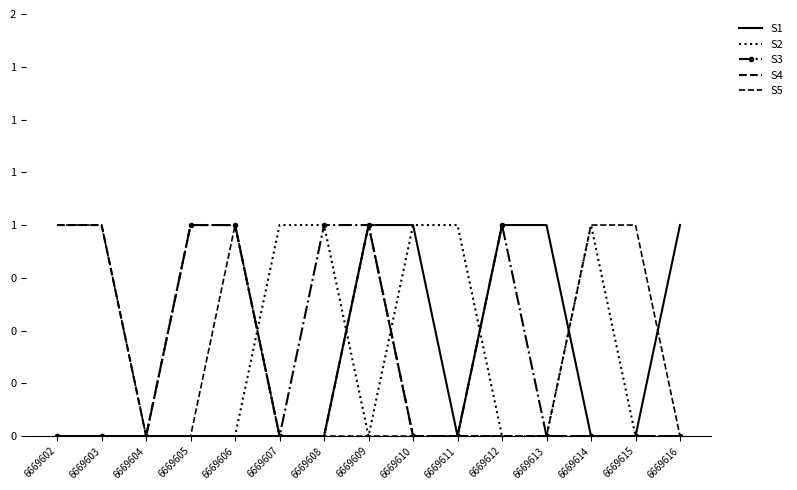

Rank the series by their maximum value, from lowest to highest.

S1, S2, S3, S4, S5